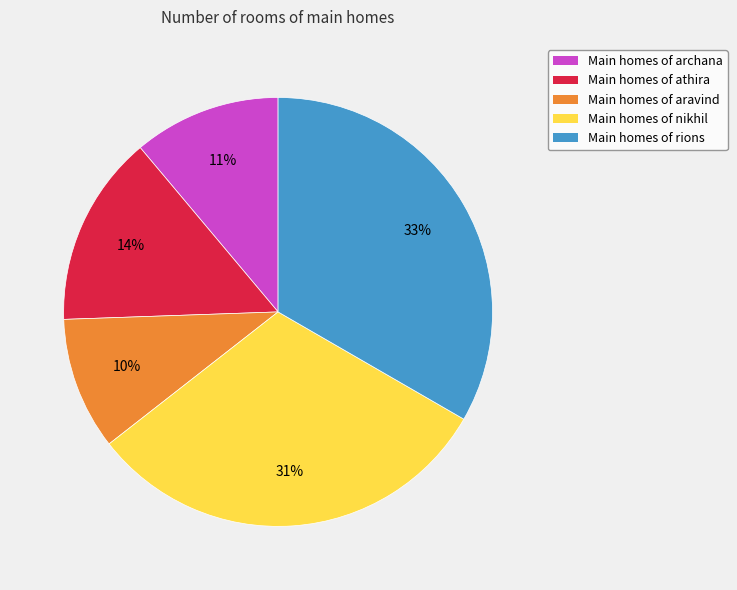

Between Main homes of rions and Main homes of archana, which is larger?

Main homes of rions